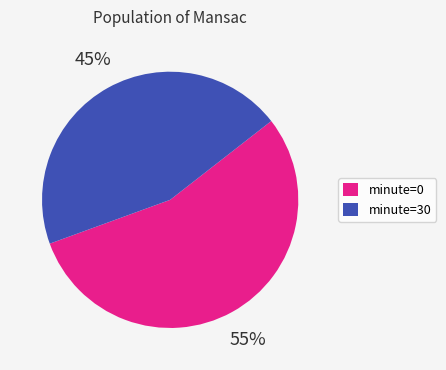

To the nearest percent, what is the difference between the largest and smallest slice percentages?

10%